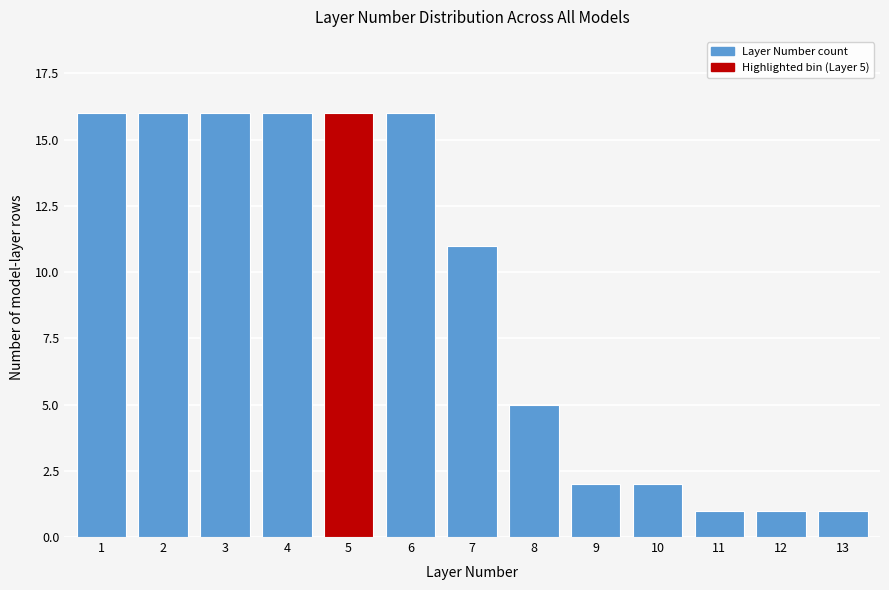

Reading right to left, what are all the values shown in this chart?

13=1	12=1	11=1	10=2	9=2	8=5	7=11	6=16	5=16	4=16	3=16	2=16	1=16